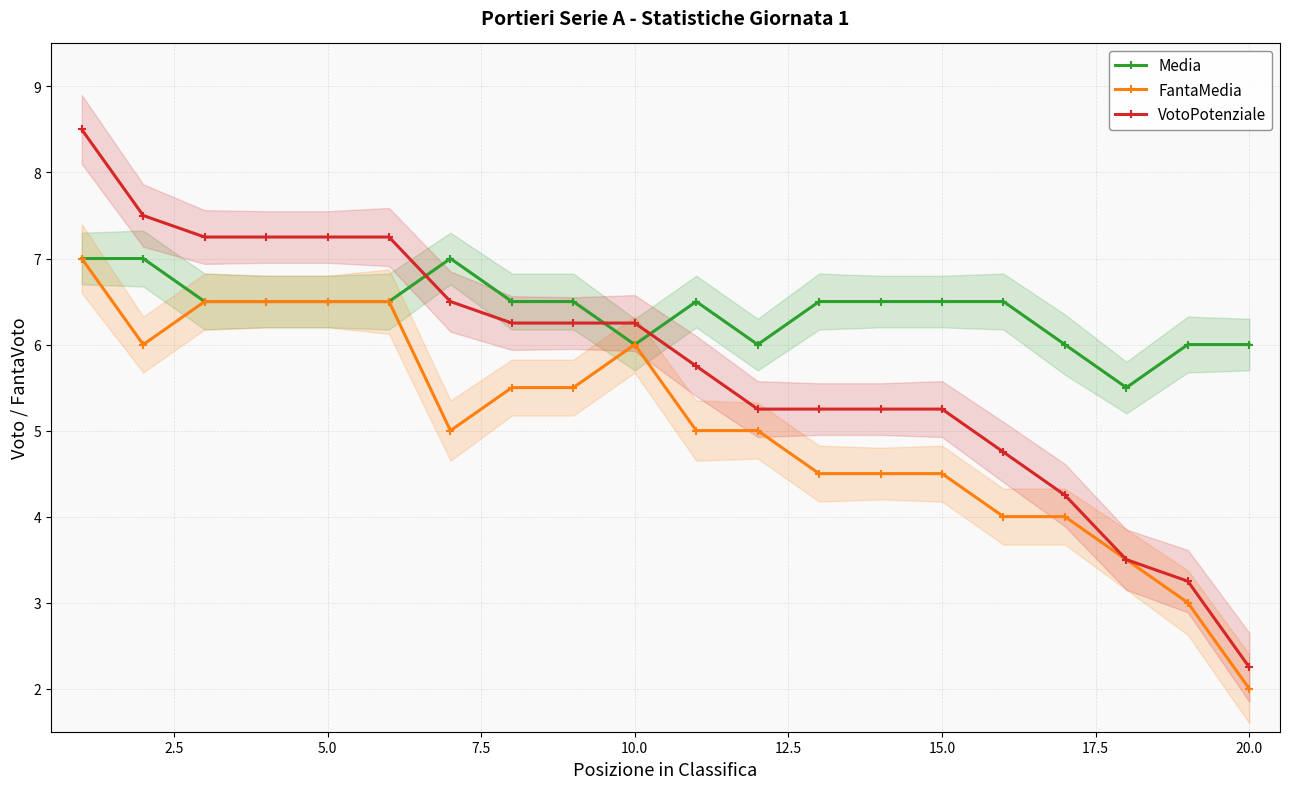

At how many categories does at least one series exceed 8?

1